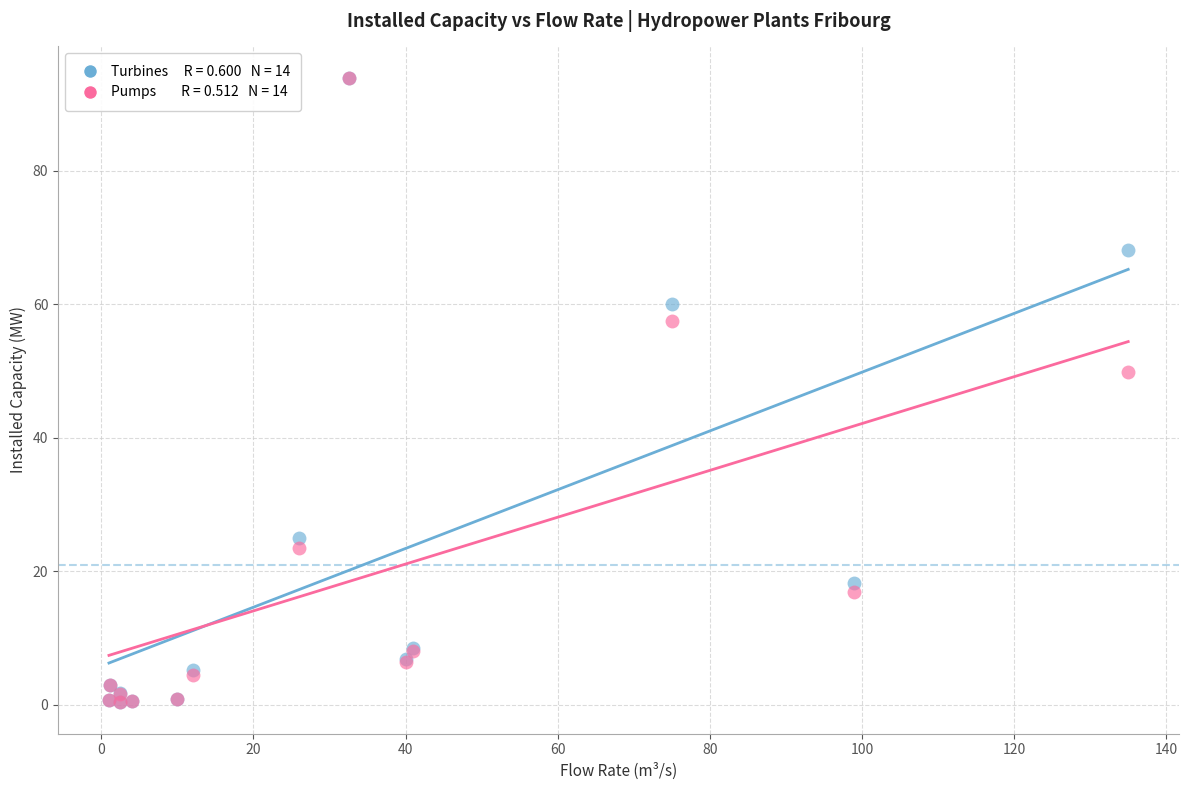

Across all series, what Y value is closest to 47?

49.9